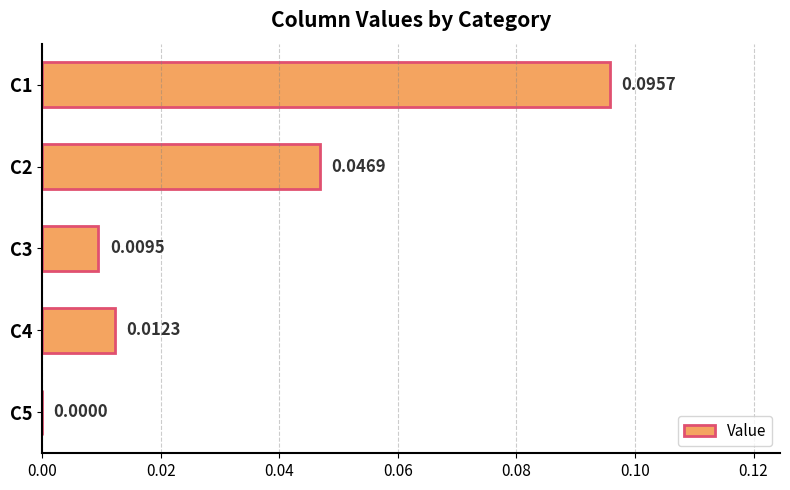

Which has a higher value, C1 or C4?

C1